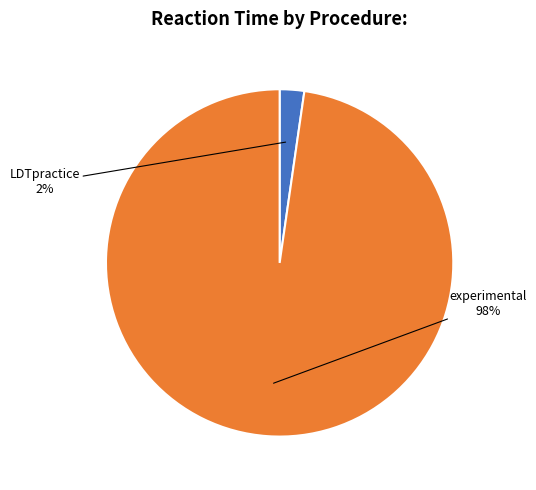

To the nearest percent, what is the average slice percentage?

50%